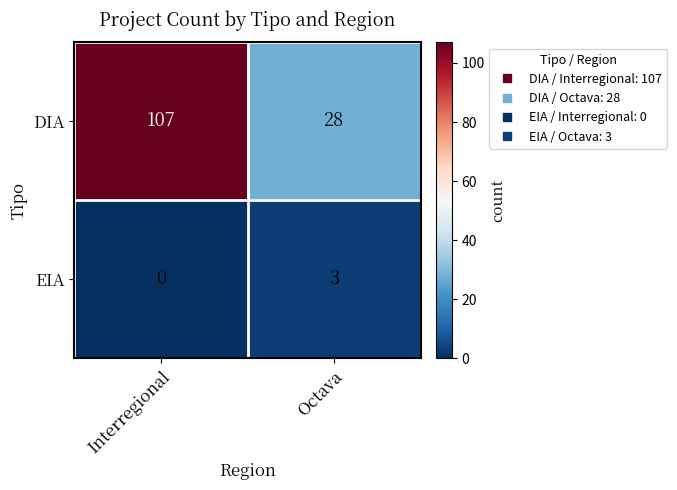

Where is EIA nearest to the value 1?

Interregional